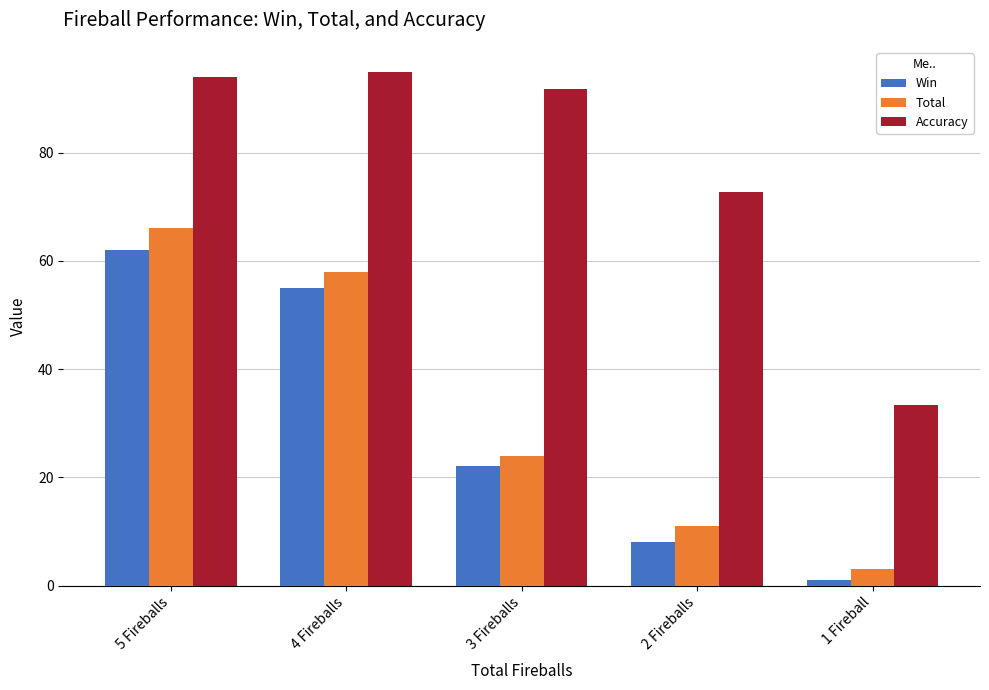

What are all the series names shown in the legend?

Win, Total, Accuracy